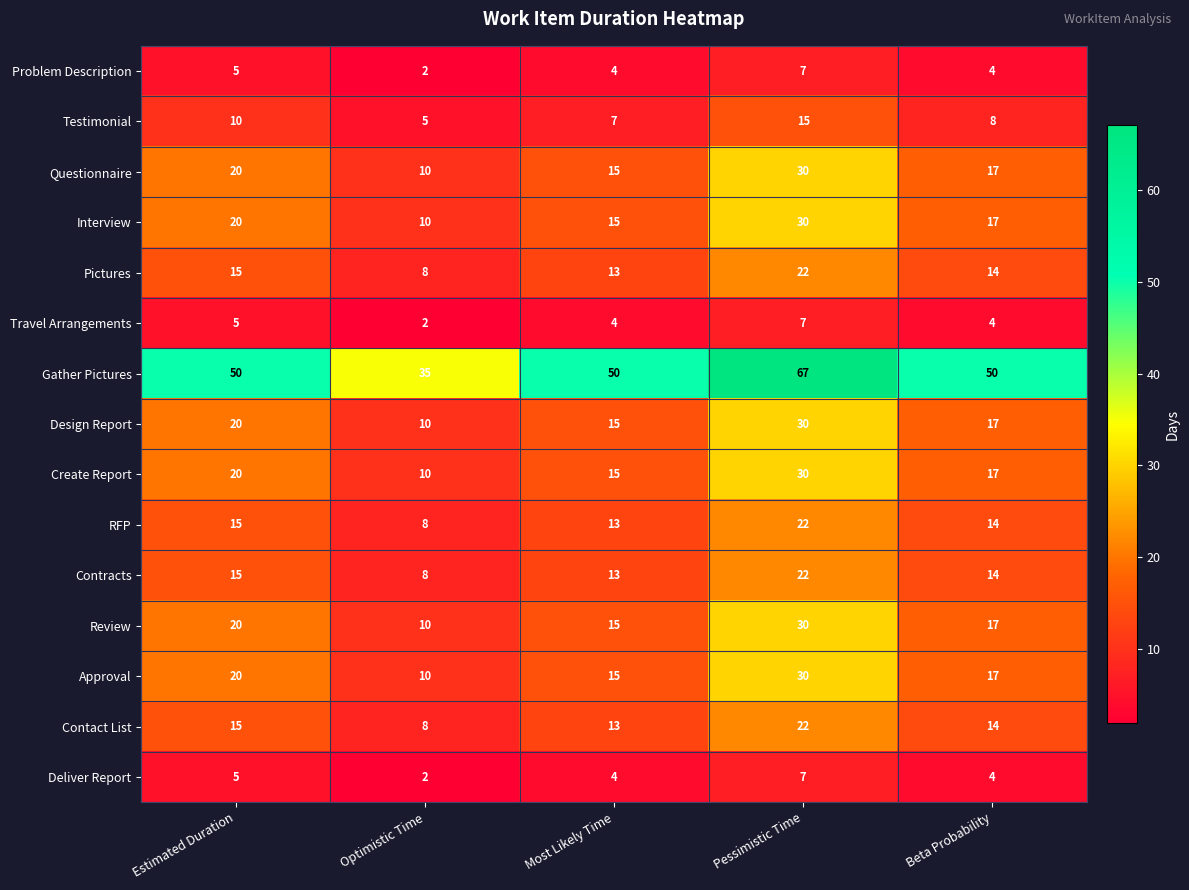

Which series has the widest spread of values?

Gather Pictures